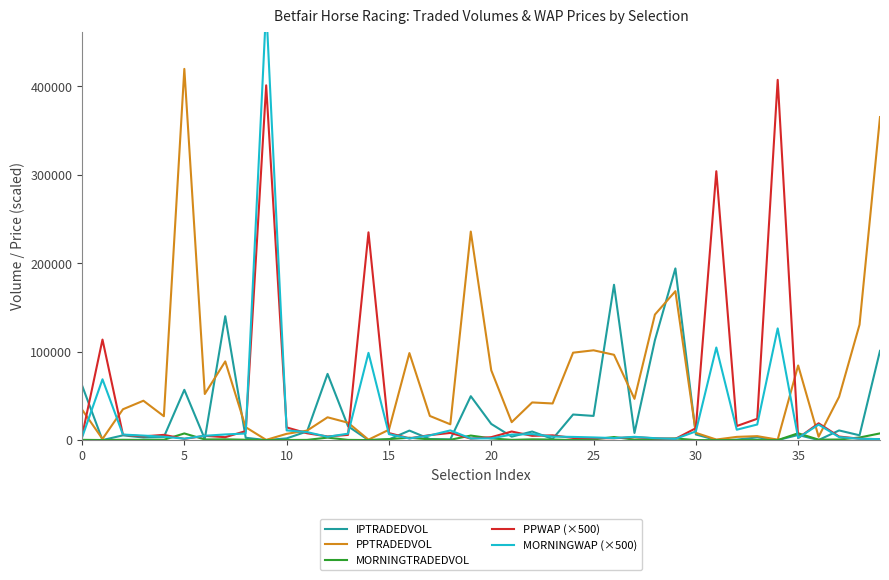

What is the difference between the PPWAP (×500) values at 38 and 36?

17457.0